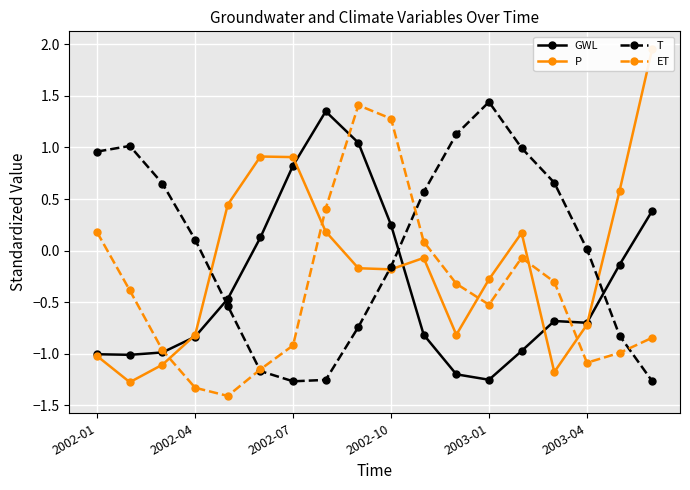

Is it true that GWL equals 1.5 at 8?

False